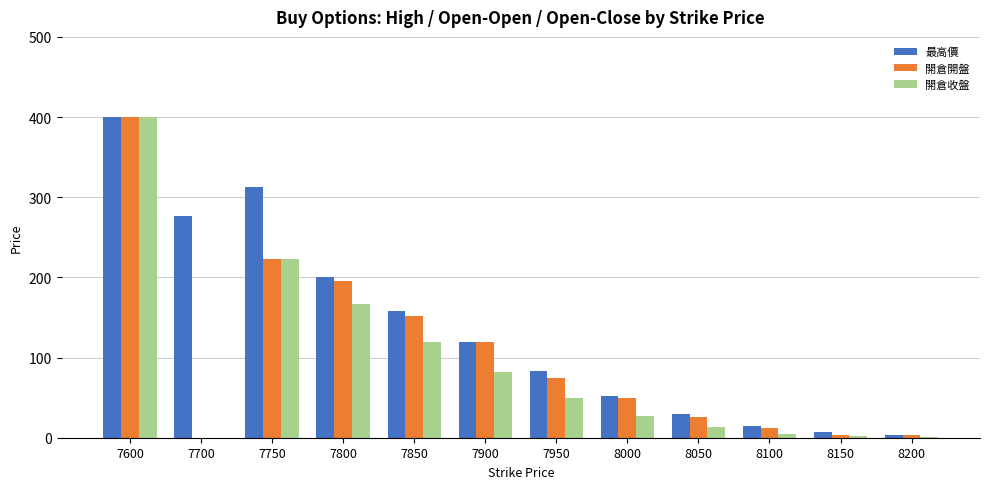

What is the sum of all 最高價 values?

1655.5